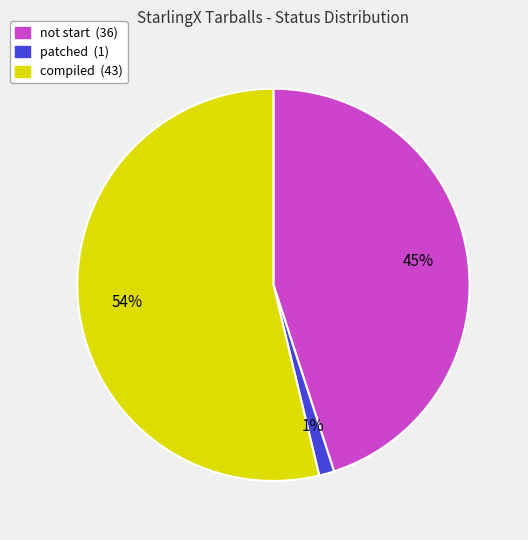

Which slice is the largest?

compiled (43)